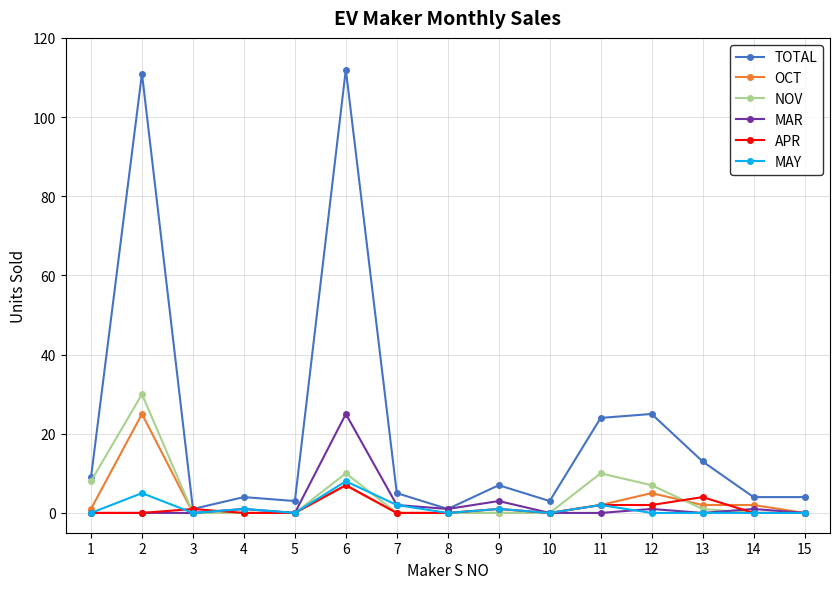

True or false: NOV and TOTAL cross at least once.

False